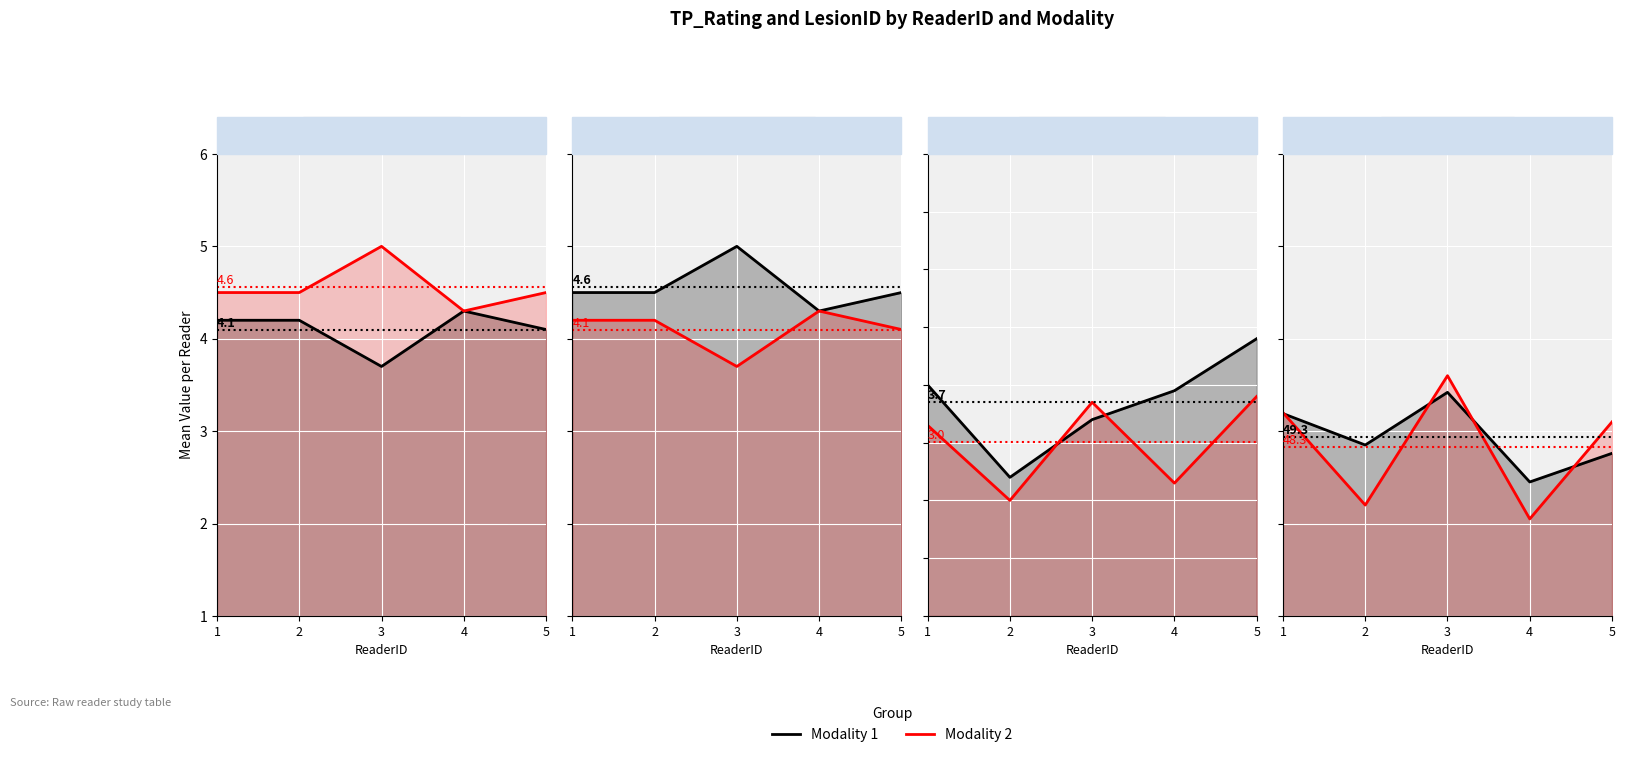

Rank the series by their maximum value, from lowest to highest.

Modality 1, Modality 2